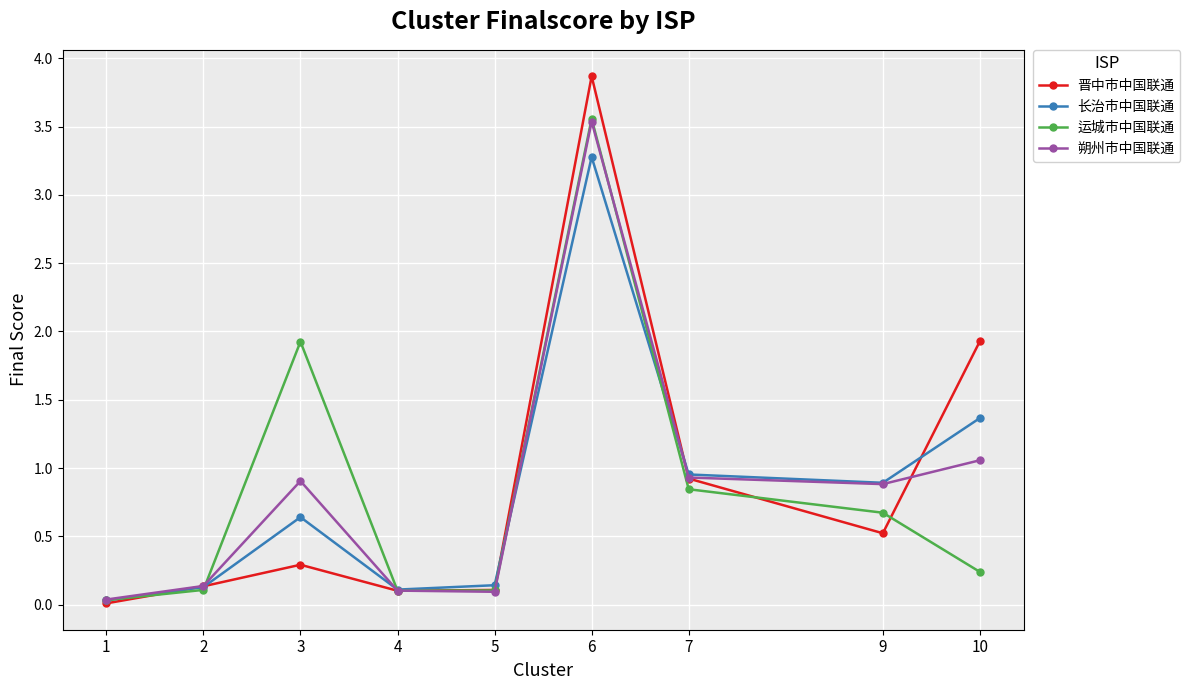

What is the difference between the highest and lowest values at 9?

0.4